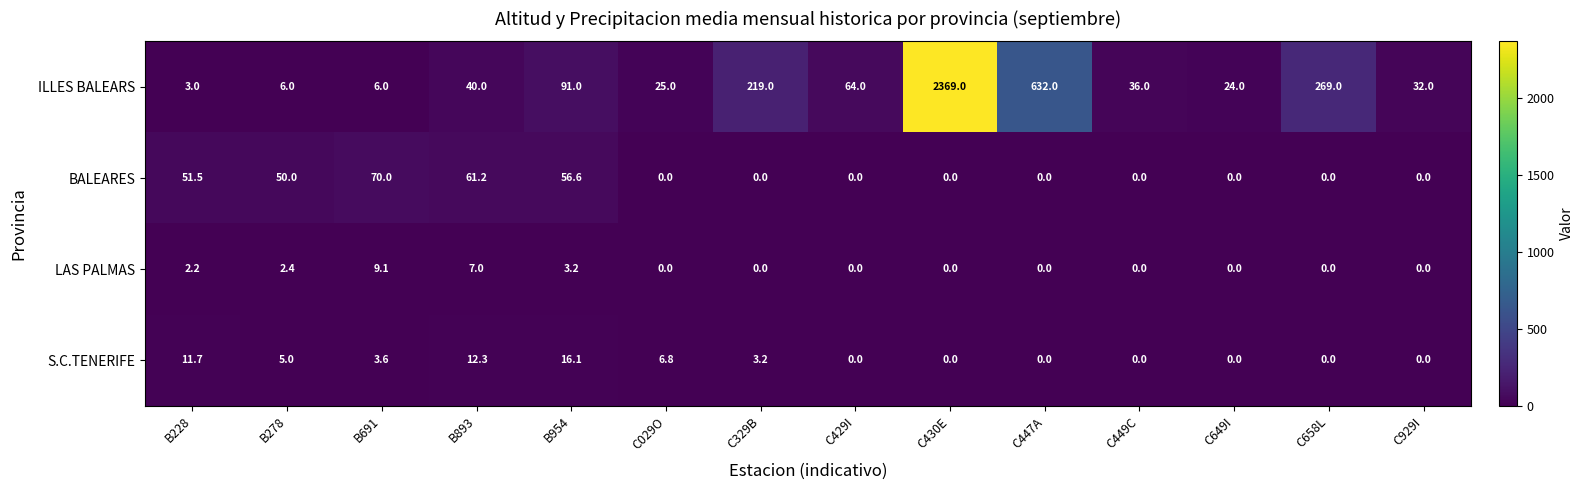

Which category has the highest value in the ILLES BALEARS series?

C430E